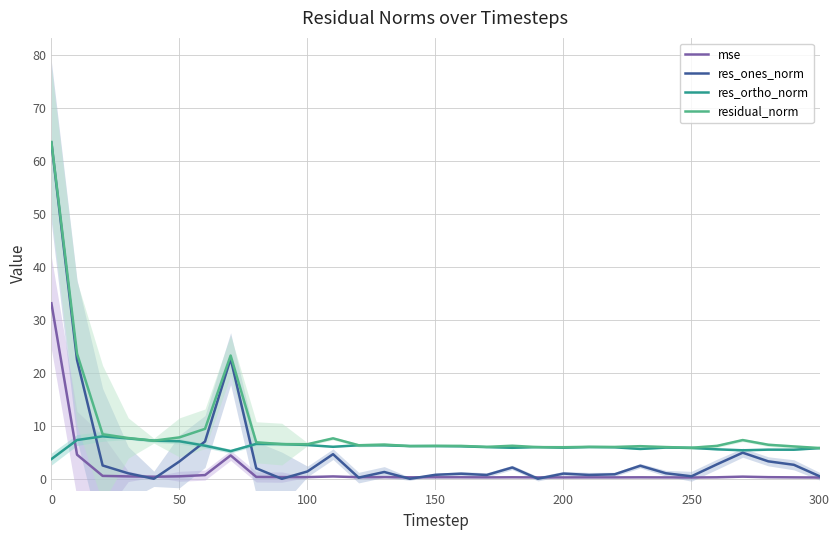

What is the sum of all residual_norm values?

297.3